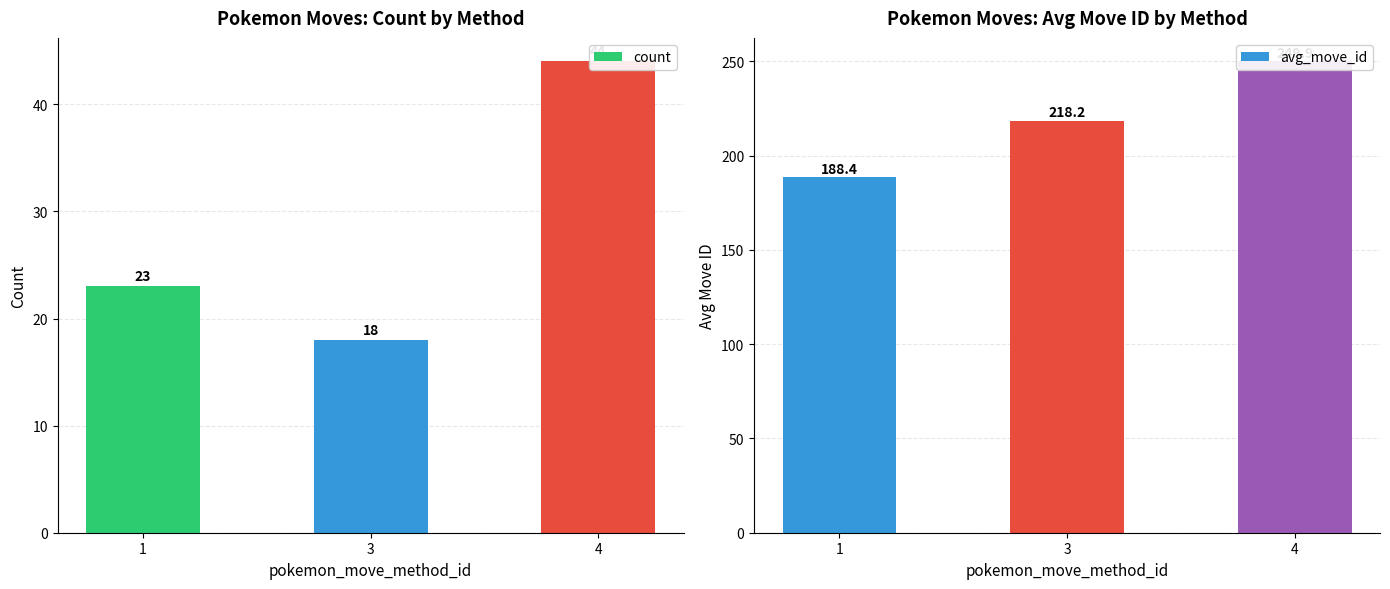

Reading left to right, what are all the values shown in this chart?

count: 1=23.0	3=18.0	4=44.0
avg_move_id: 1=188.4	3=218.2	4=249.9